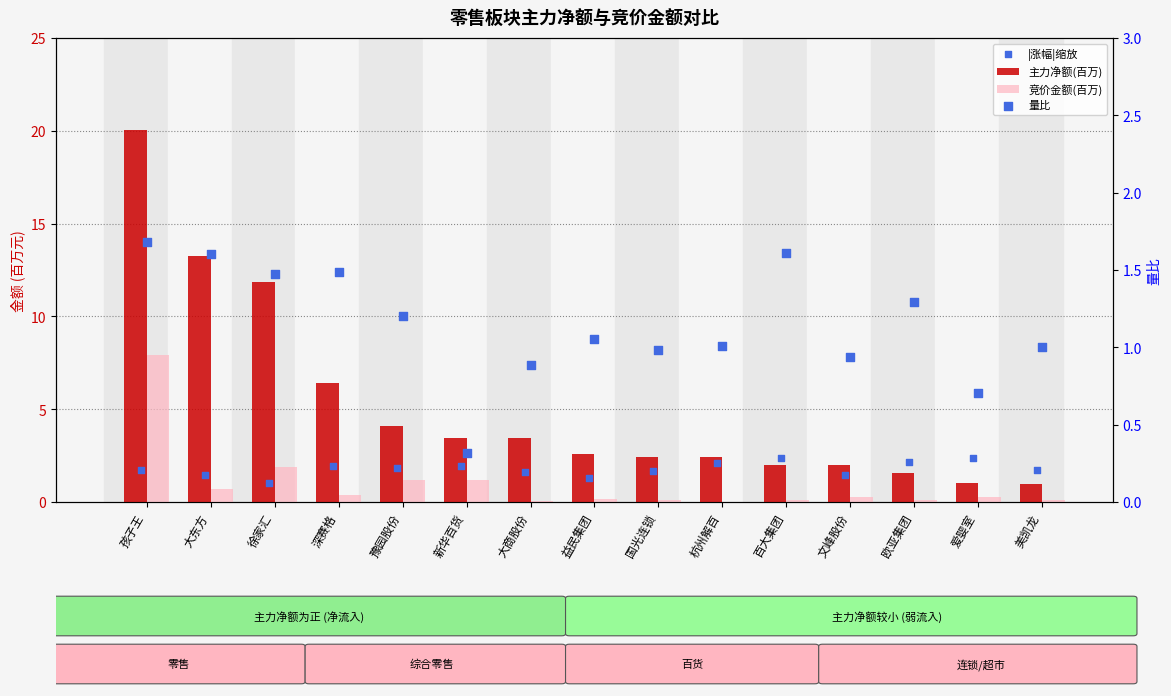

At which category is the sum across all series the highest?

孩子王